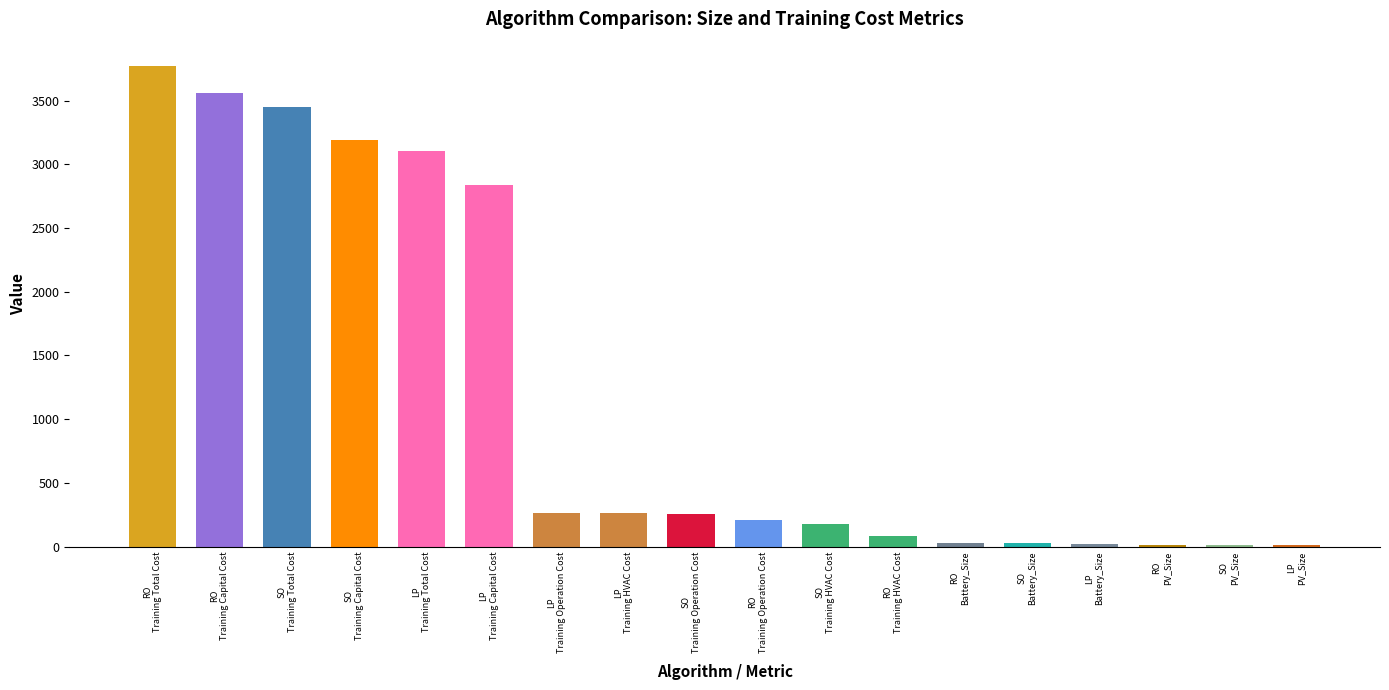

What is the greatest value displayed?

3773.8